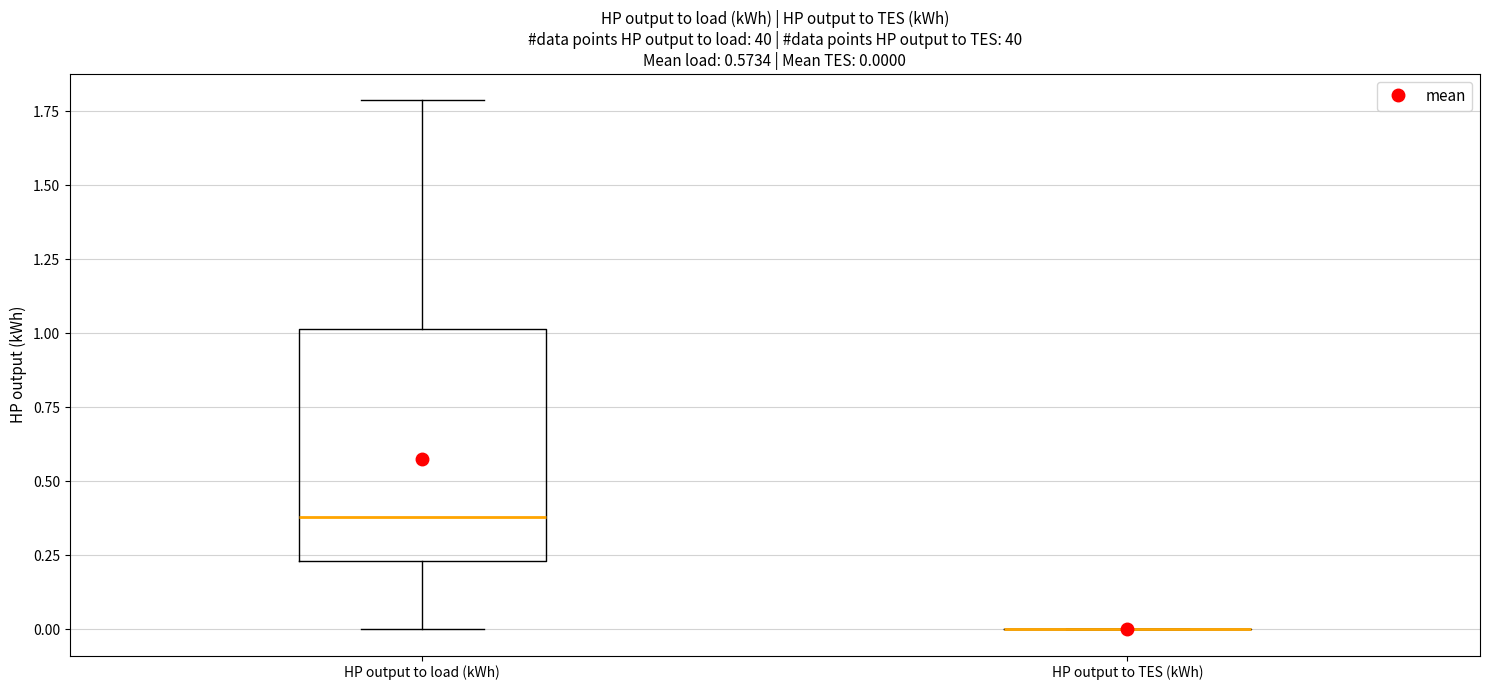

Which box is the tallest, from its lower edge to its upper edge?

HP output to load (kWh)